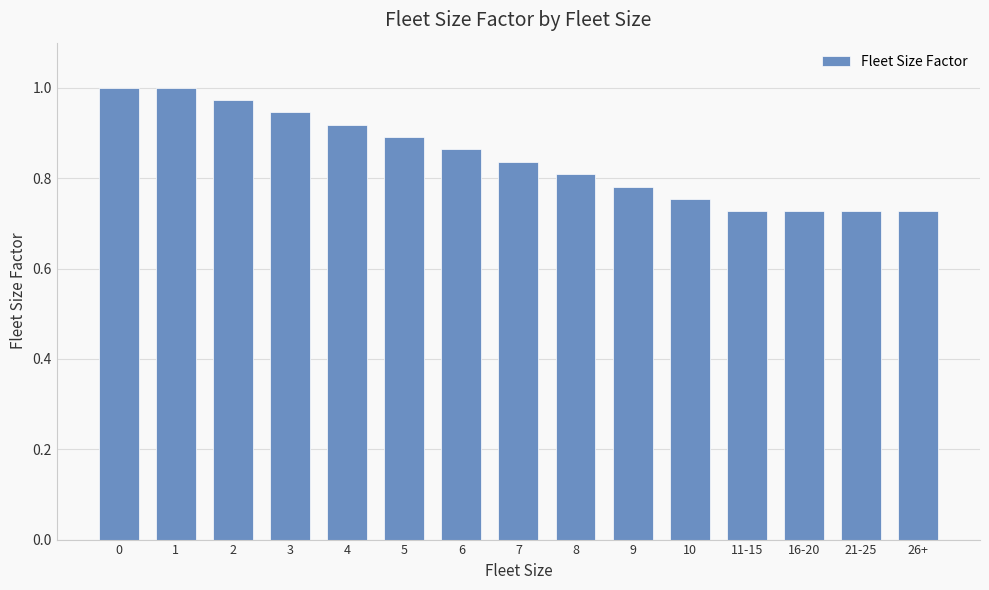

What position from the left is 21-25?

14